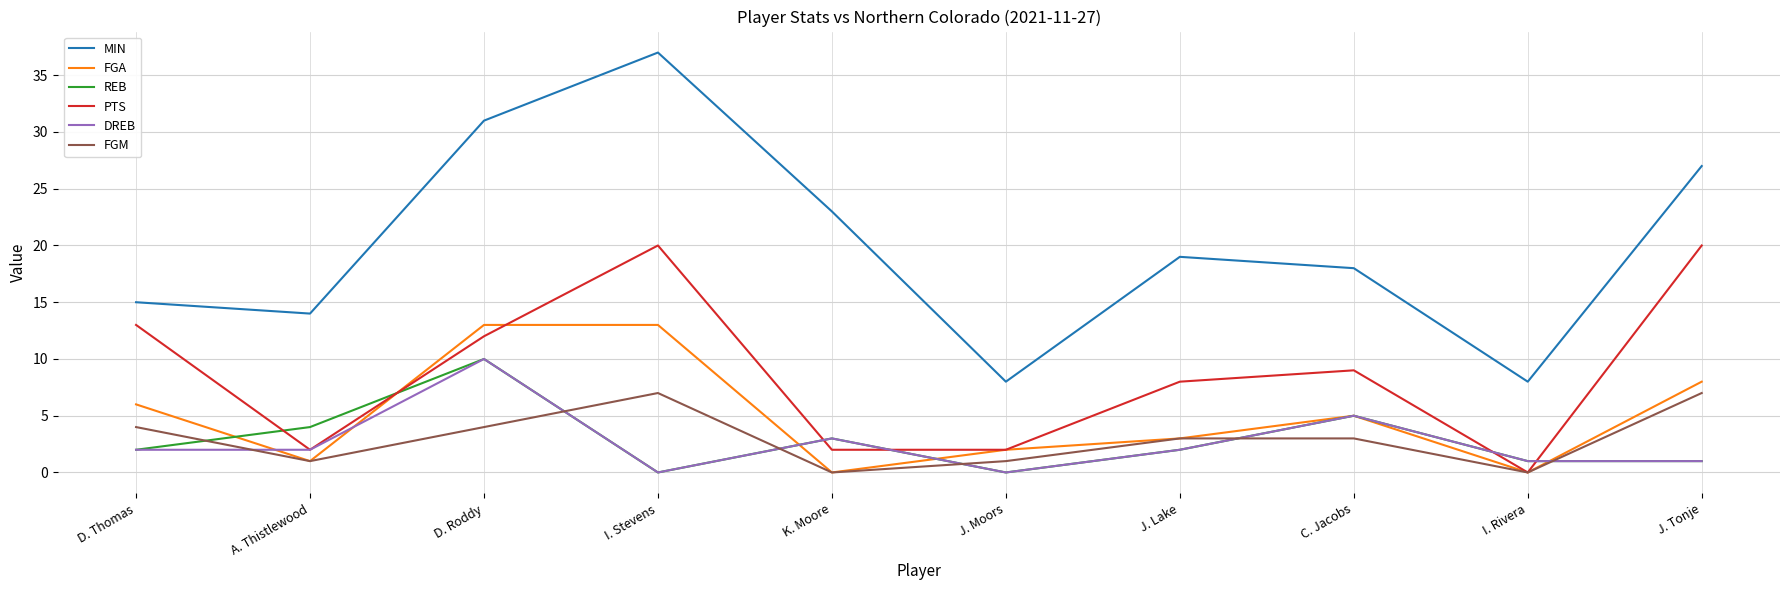

What is the difference between the highest and lowest values at I. Stevens?

37